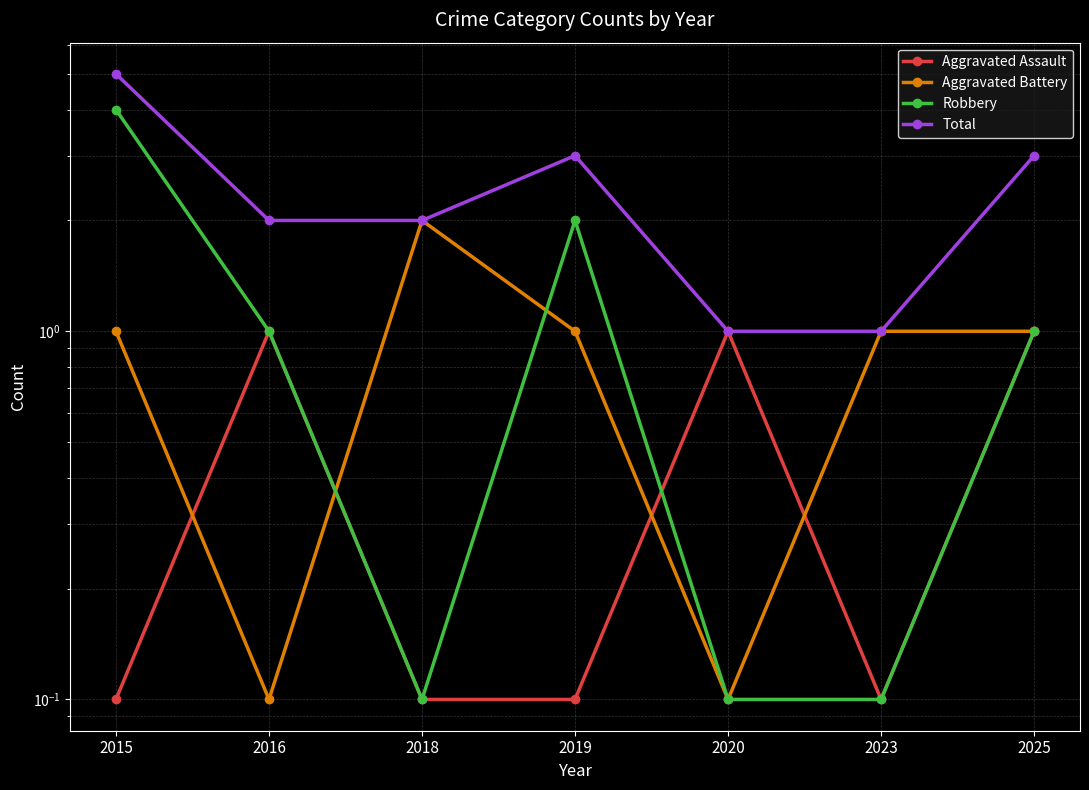

Reading left to right, list all the values displayed in this chart.

Aggravated Assault: 0.1	1.0	0.1	0.1	1.0	0.1	1.0
Aggravated Battery: 1.0	0.1	2.0	1.0	0.1	1.0	1.0
Robbery: 4.0	1.0	0.1	2.0	0.1	0.1	1.0
Total: 5.0	2.0	2.0	3.0	1.0	1.0	3.0